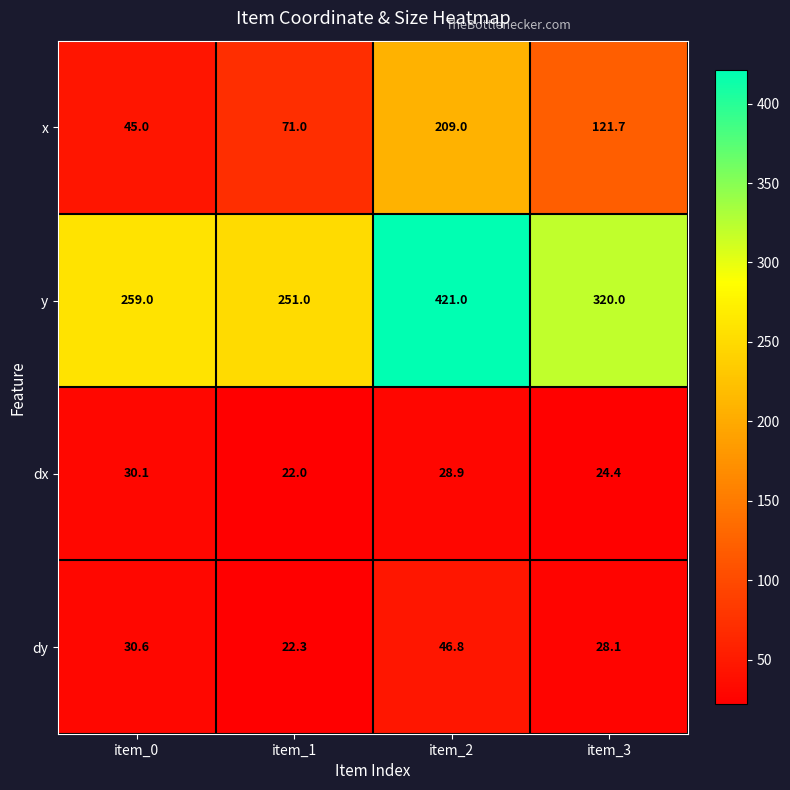

What is the average value of the y series?

312.8